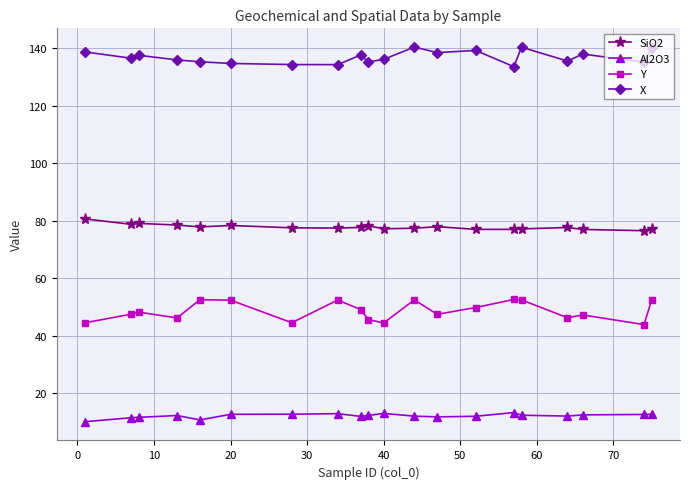

Rank the series by their average value, from lowest to highest.

Al2O3, Y, SiO2, X